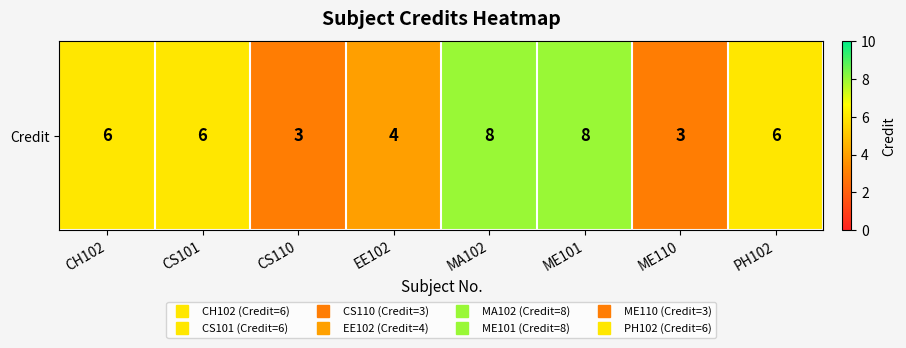

What is the difference between the maximum and second lowest values?

5